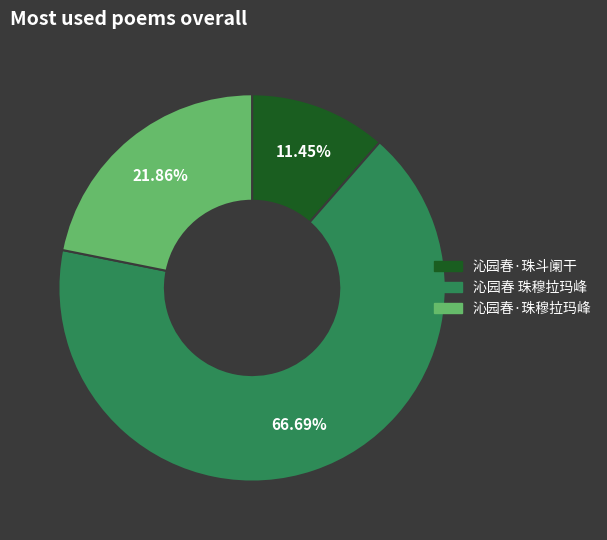

To the nearest percent, what is the difference between the 沁园春 珠穆拉玛峰 and 沁园春·珠斗阑干 slice percentages?

55%